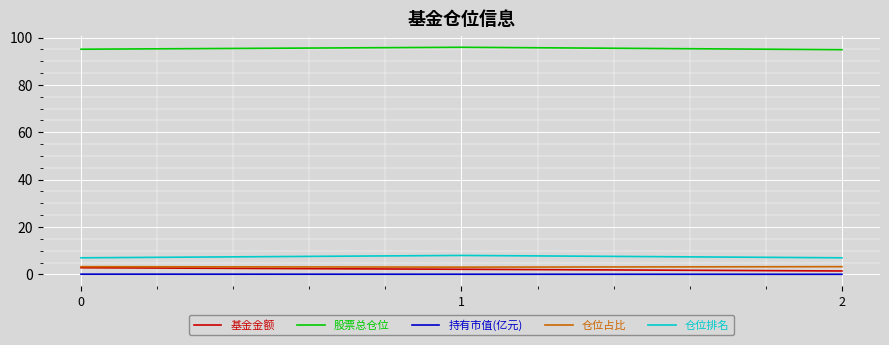

What is the maximum value shown in the chart?

95.9